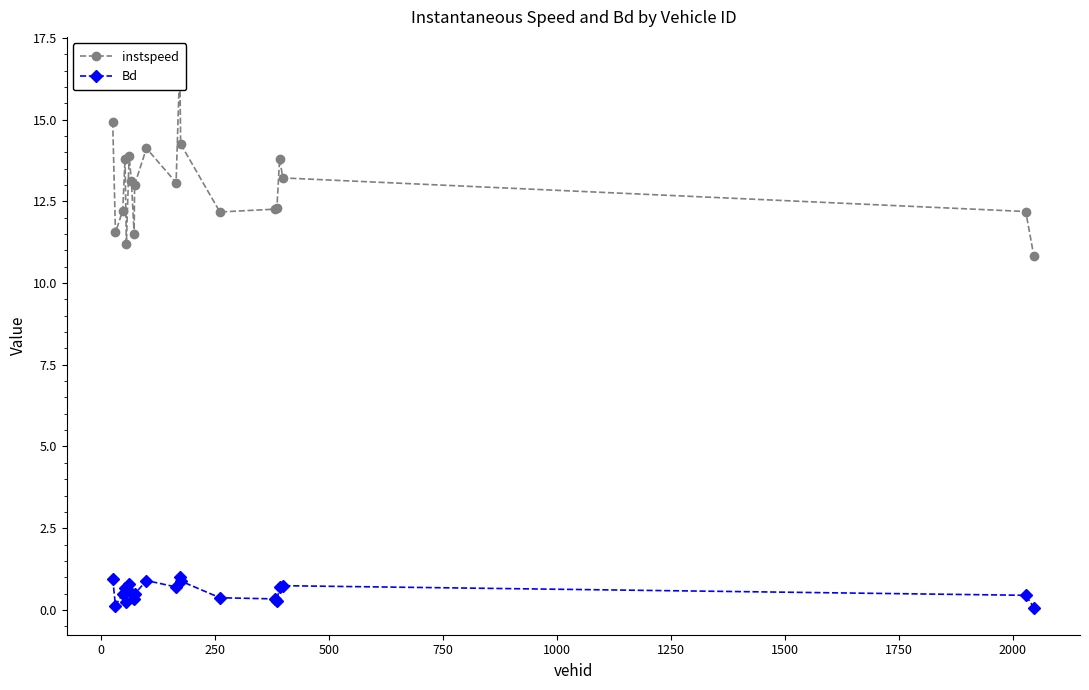

True or false: instspeed has more than 0 interior local peaks.

True